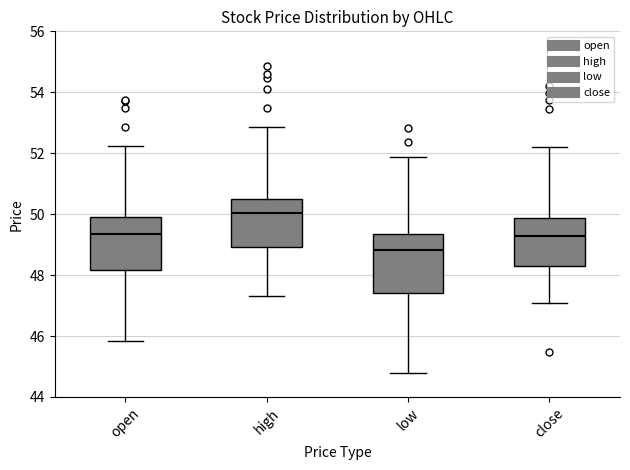

Reading left to right, read every box against the y-axis: the position of its median line, the range the box covers, and the ends of its whiskers. The values are not printed on the chart, so give them approximately, as read against the axis.

open: median 49.4, box 48.2 to 50.0, whiskers 45.8 to 52.2
high: median 50.0, box 49.0 to 50.6, whiskers 47.4 to 52.8
low: median 48.8, box 47.4 to 49.4, whiskers 44.8 to 51.8
close: median 49.2, box 48.2 to 49.8, whiskers 47.2 to 52.2